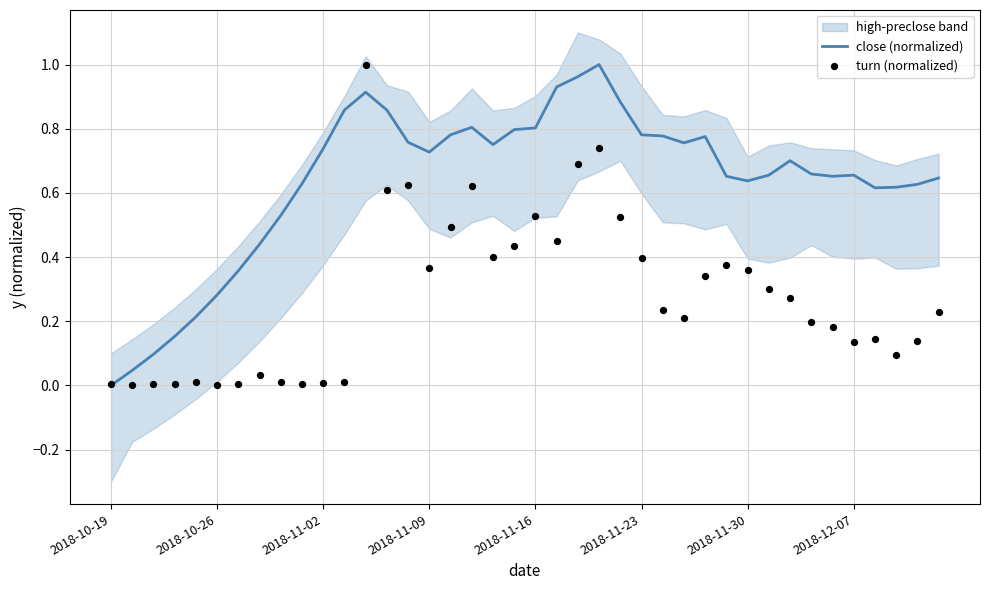

What is the total value across all series at 9?

0.6